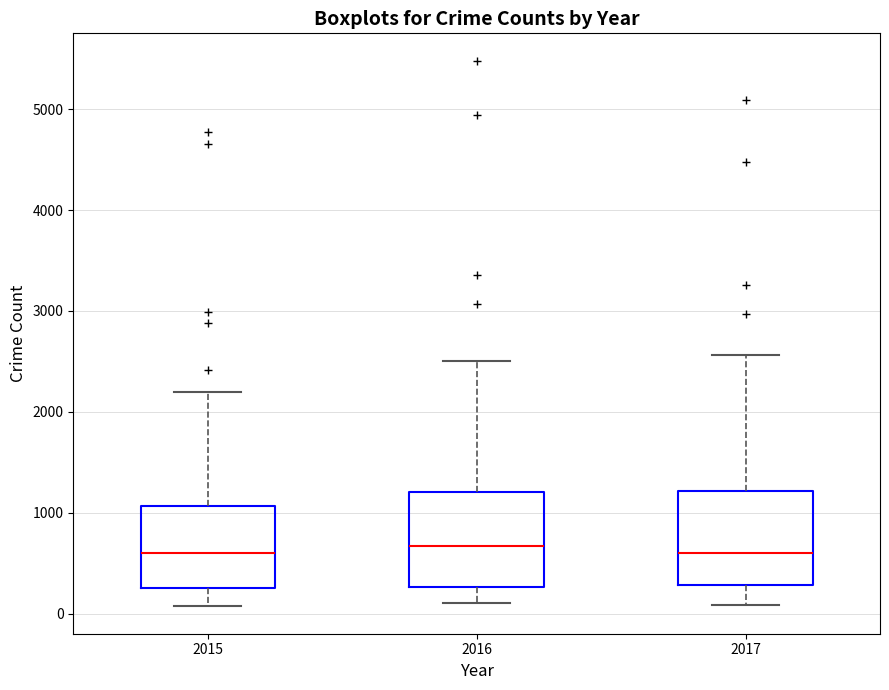

Where is the lower edge of the box at x = 2015 on the y-axis? The values are not printed on the chart, so give them approximately, as read against the axis.

300